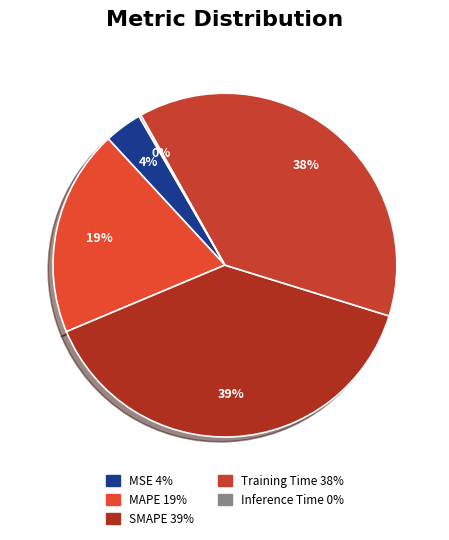

To the nearest percent, what is the difference between the SMAPE and Training Time slice percentages?

1%